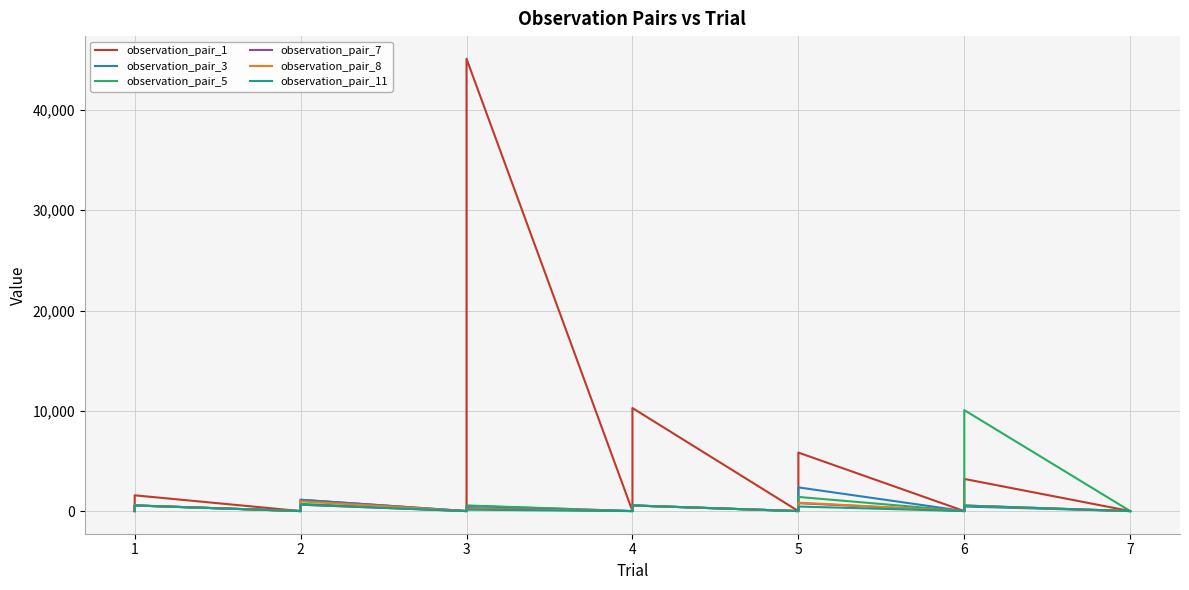

List the series in order of their peak value, highest first.

observation_pair_1, observation_pair_5, observation_pair_3, observation_pair_8, observation_pair_7, observation_pair_11